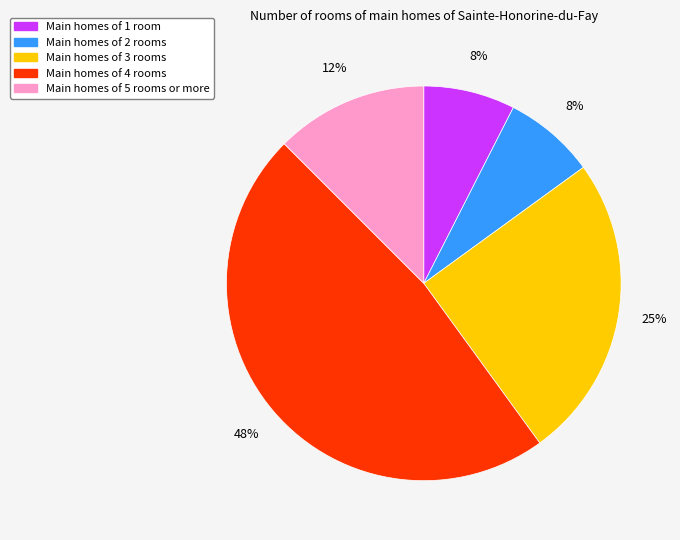

Is there any slice that represents more than half of the pie?

No